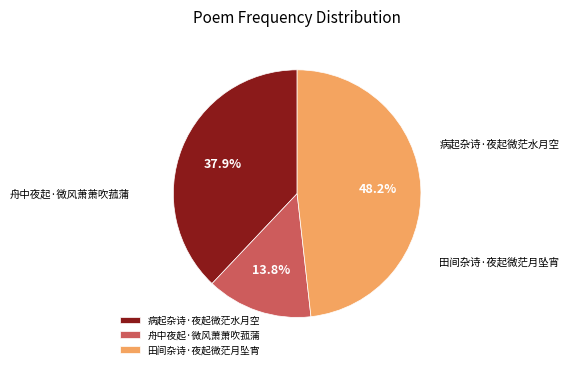

Is there a majority slice in this chart?

No